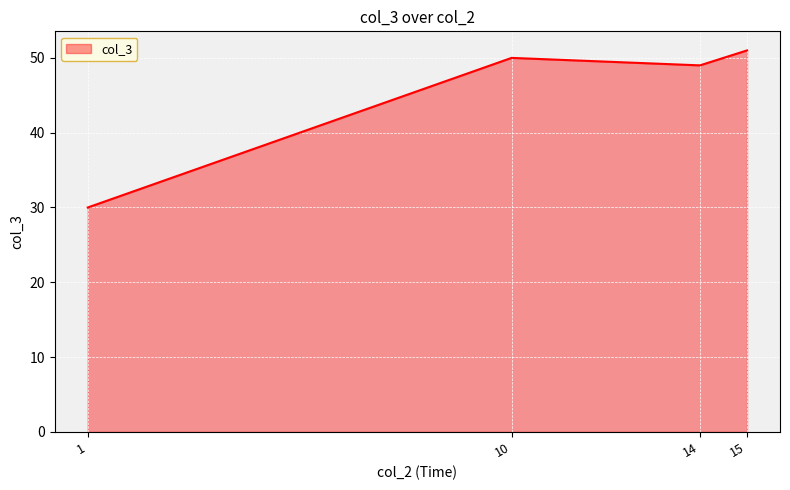

How many series are shown in this chart?

1